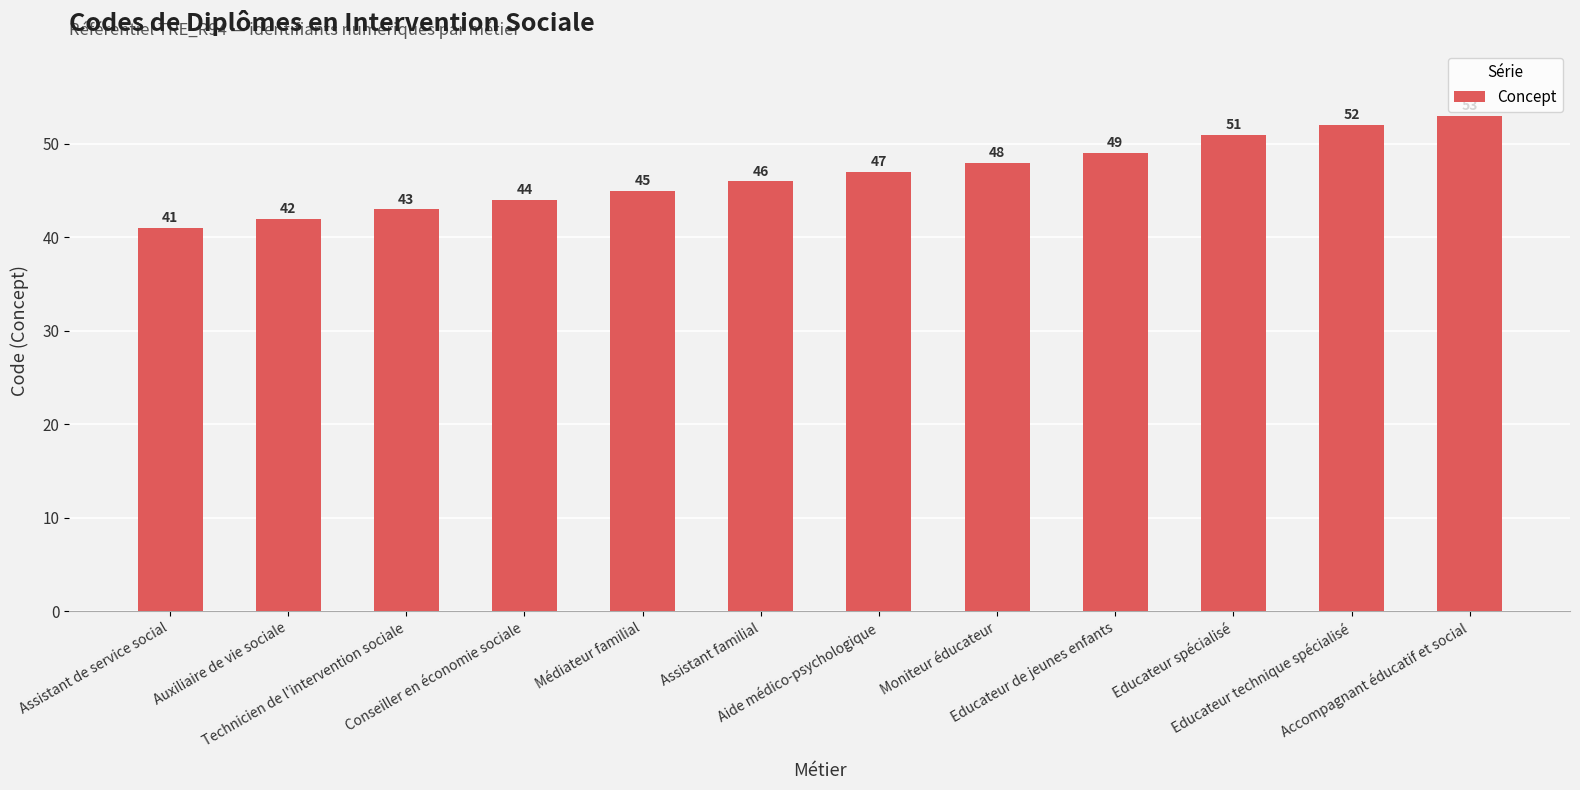

List the labels in order of value, smallest first.

Assistant de service social, Auxiliaire de vie sociale, Technicien de l'intervention sociale, Conseiller en économie sociale, Médiateur familial, Assistant familial, Aide médico-psychologique, Moniteur éducateur, Educateur de jeunes enfants, Educateur spécialisé, Educateur technique spécialisé, Accompagnant éducatif et social